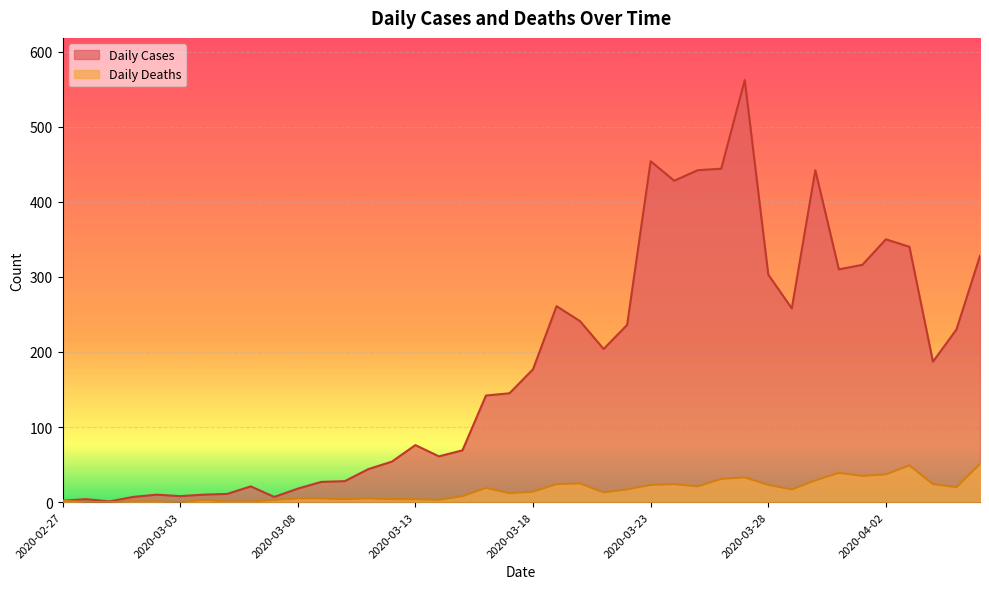

True or false: Daily Cases and Daily Deaths intersect in this chart.

False